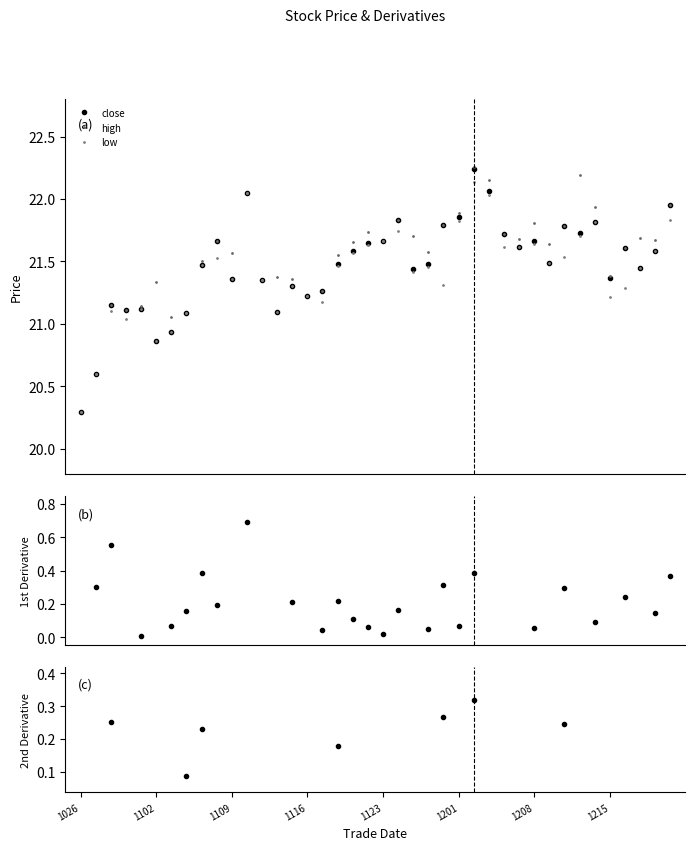

How many values in the high series are below 21?

2